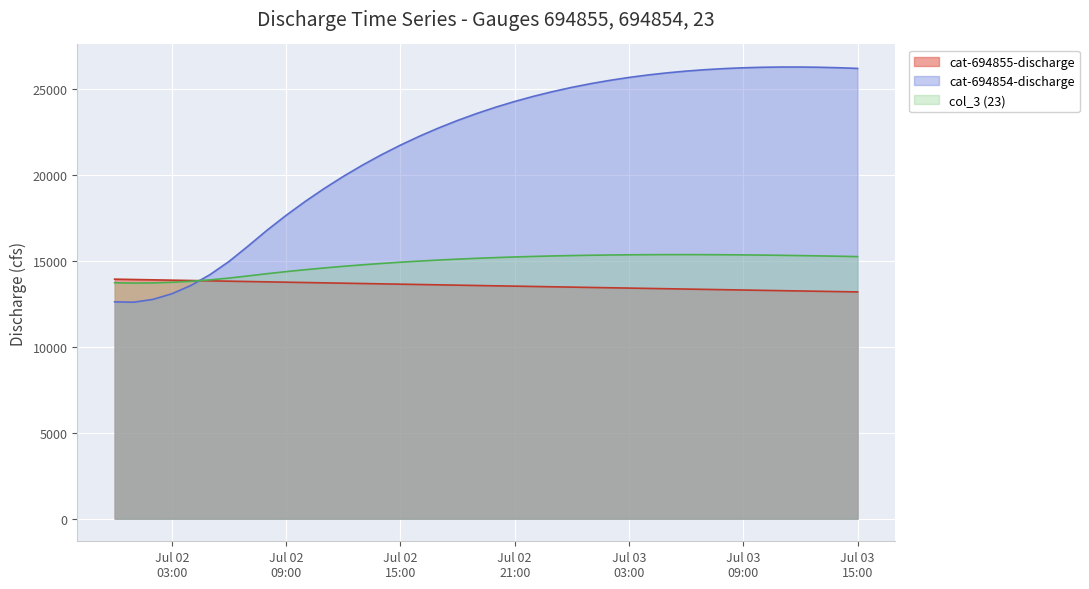

The value of col_3 (23) at 2014-07-02 06:00:00 is 7536.0. True or false?

False